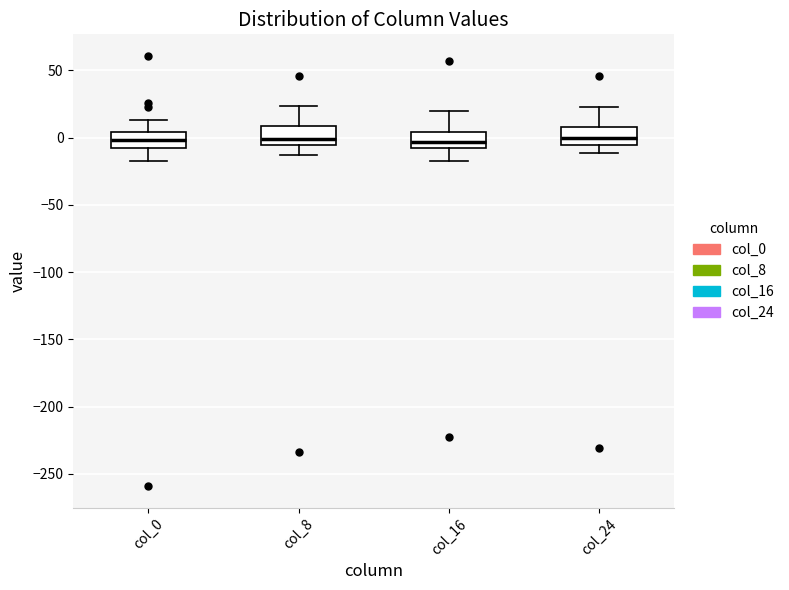

Reading left to right, read every box against the y-axis: the position of its median line, the range the box covers, and the ends of its whiskers. The values are not printed on the chart, so give them approximately, as read against the axis.

col_0: median 0, box -10 to 5, whiskers -15 to 15
col_8: median 0, box -5 to 10, whiskers -15 to 25
col_16: median -5 (inside the box), box -5 to 5, whiskers -15 to 20
col_24: median 0, box -5 to 10, whiskers -10 to 25